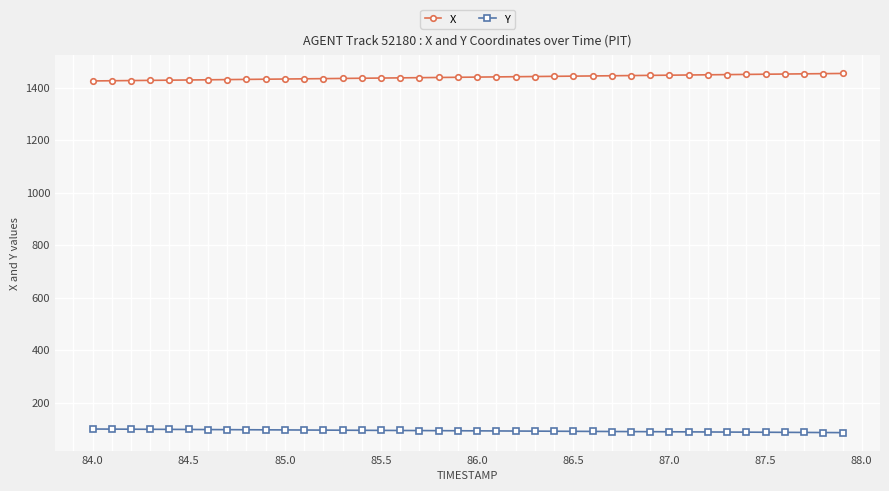

How many distinct data groups are displayed?

2